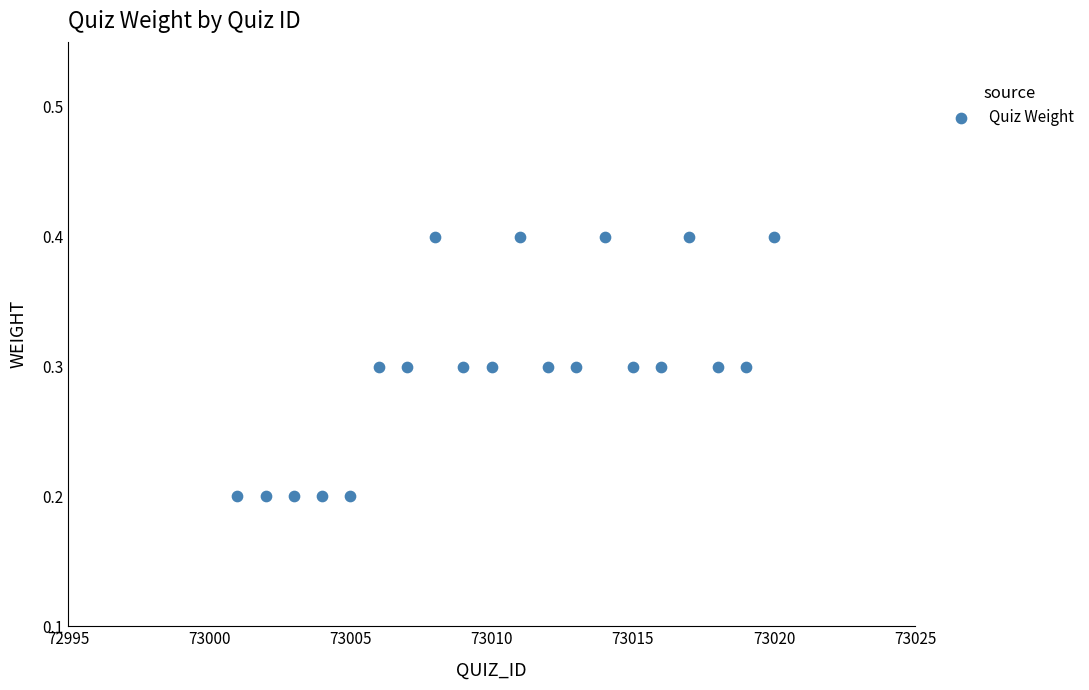

List the coordinates of all points as (X, Y) pairs, reading left to right.

(73001.0, 0.2)  (73002.0, 0.2)  (73003.0, 0.2)  (73004.0, 0.2)  (73005.0, 0.2)  (73006.0, 0.3)  (73007.0, 0.3)  (73008.0, 0.4)  (73009.0, 0.3)  (73010.0, 0.3)  (73011.0, 0.4)  (73012.0, 0.3)  (73013.0, 0.3)  (73014.0, 0.4)  (73015.0, 0.3)  (73016.0, 0.3)  (73017.0, 0.4)  (73018.0, 0.3)  (73019.0, 0.3)  (73020.0, 0.4)